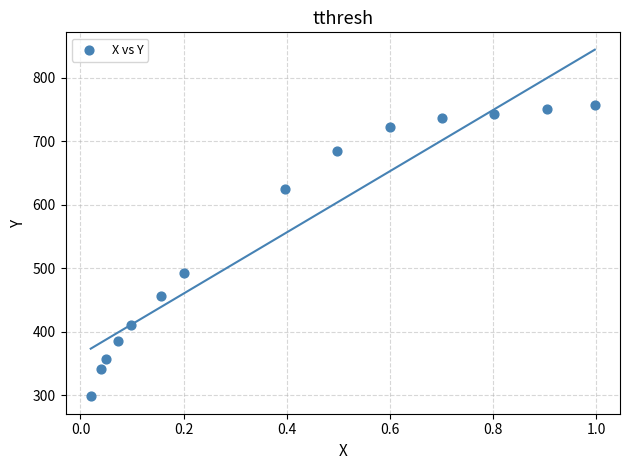

What is the range of Y values (max minus min)?

459.3